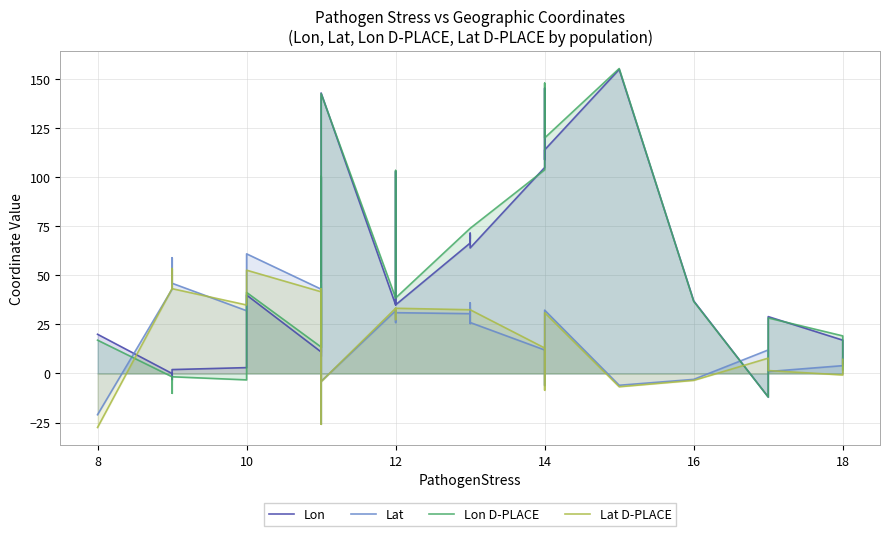

The value of Lat at 24 is 53.4. True or false?

False